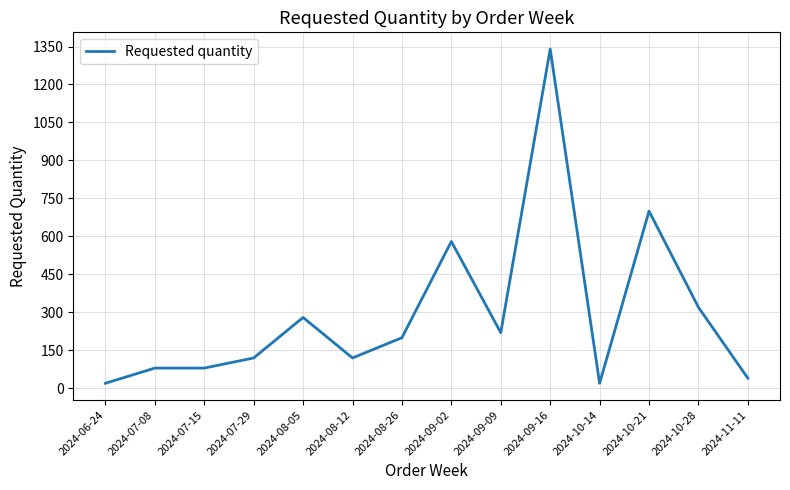

Which category has the highest value across all series?

2024-09-16